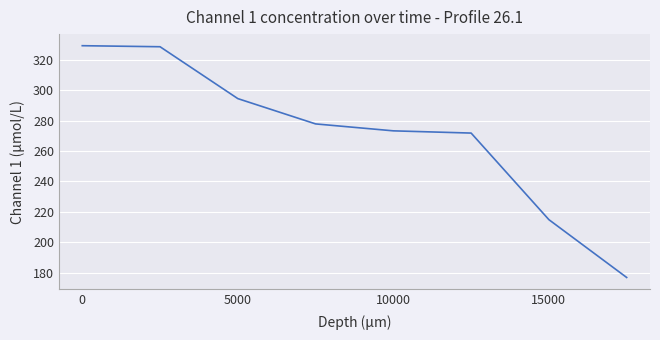

Reading left to right, extract all data points from this chart.

329.4	328.7	294.6	277.9	273.3	271.9	214.8	176.7